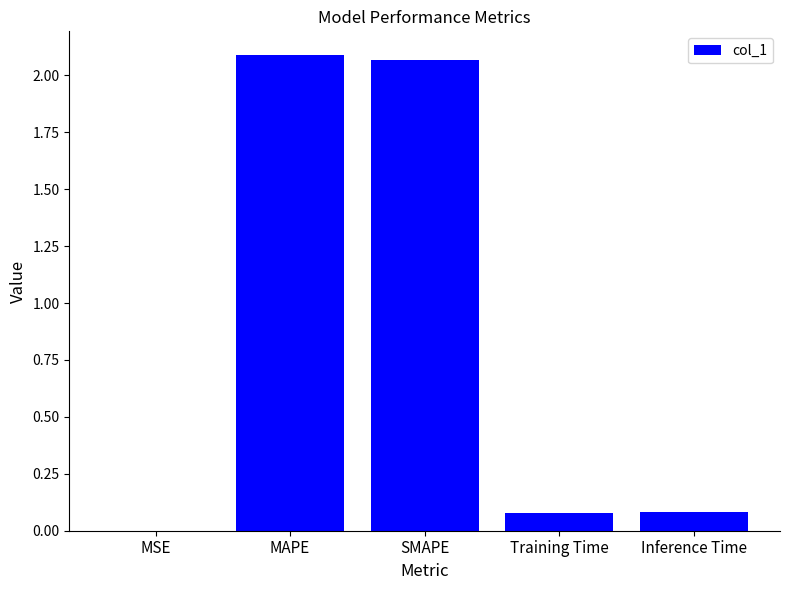

Between MAPE and Training Time, which is larger?

MAPE